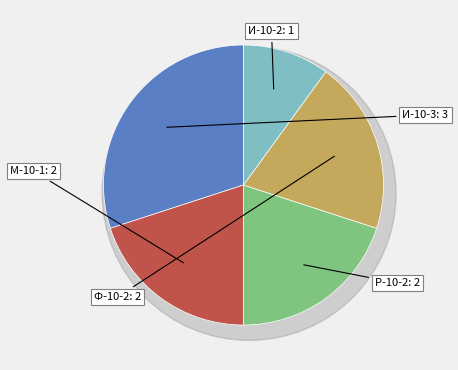

Is it true that М-10-1 is 20% of the pie?

True